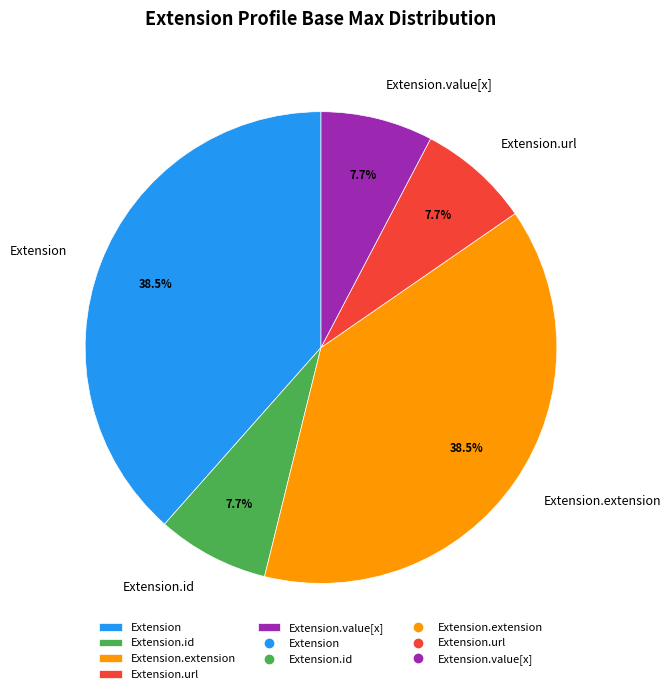

To the nearest percent, what is the combined percentage of Extension and Extension.url?

46%